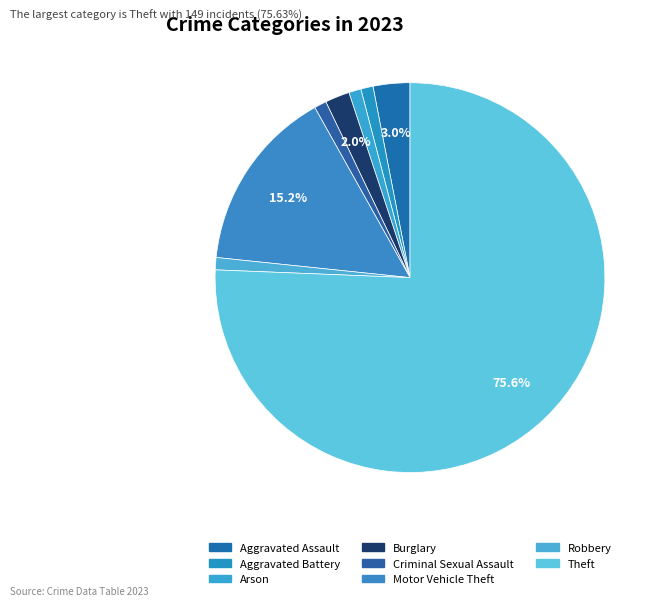

What is the largest slice in the pie chart?

Theft